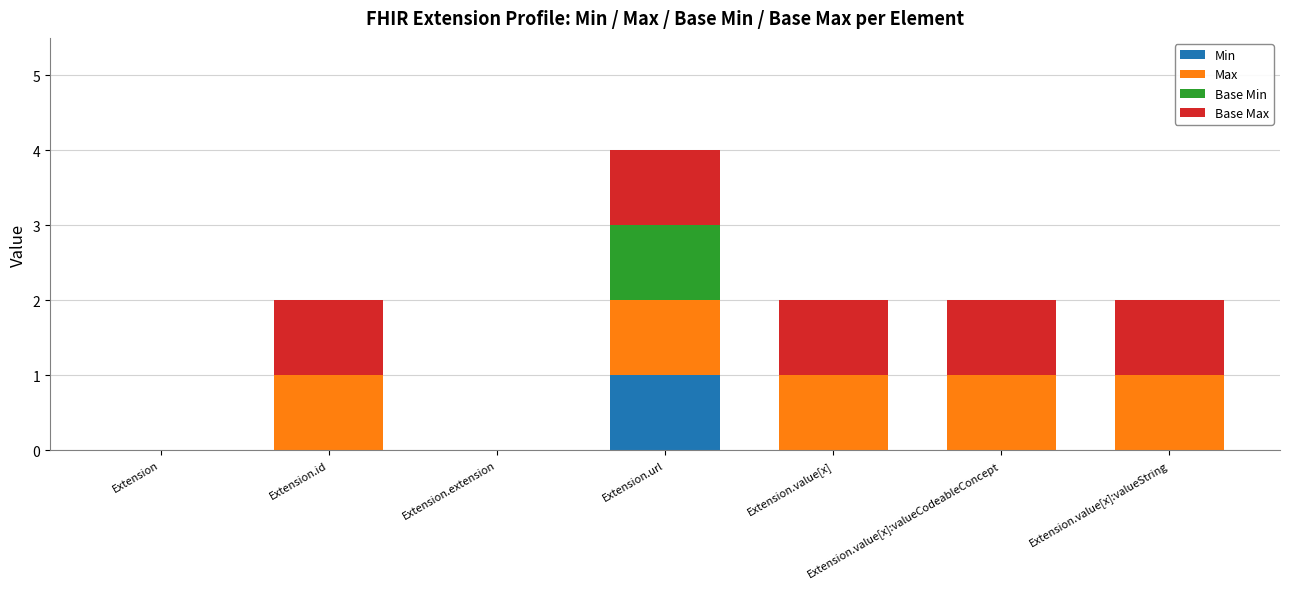

The value of Min at Extension.id is 0. True or false?

True